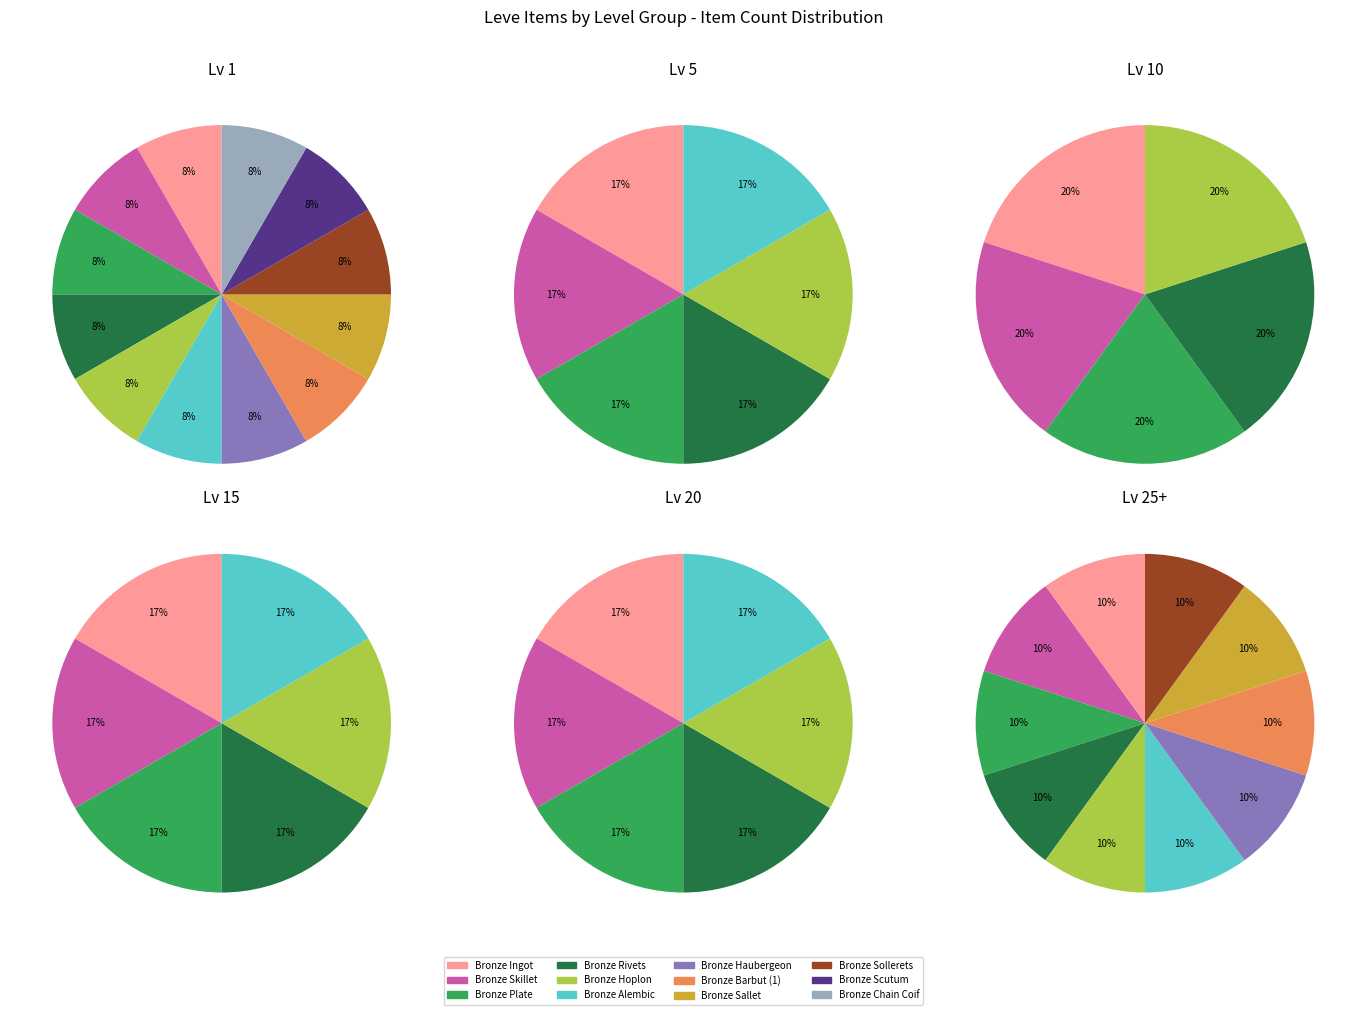

Which slice is the largest?

Bronze Ingot